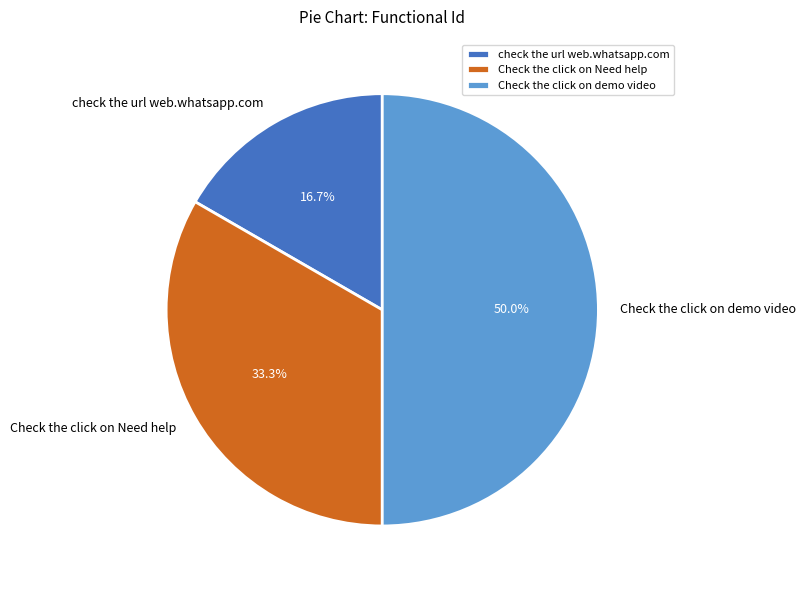

To the nearest percent, what portion does check the url web.whatsapp.com represent?

17%